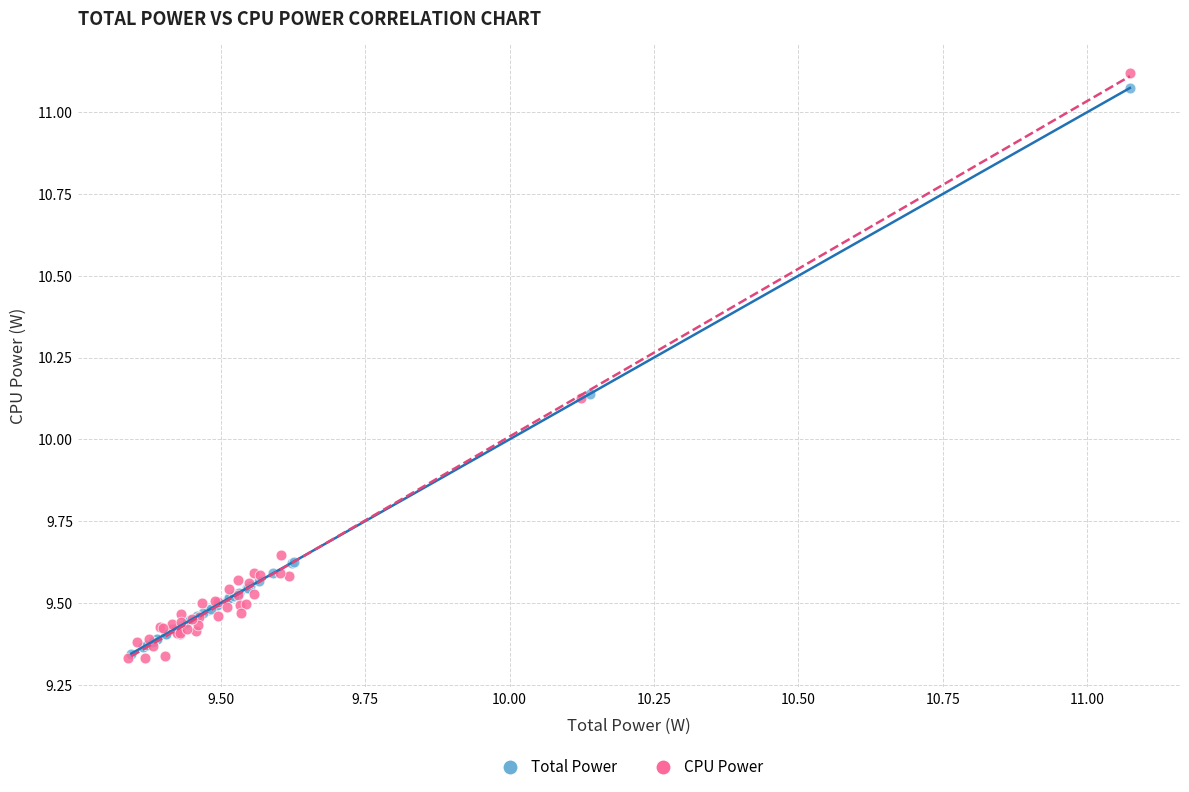

Which series has the largest Y range (max minus min)?

CPU Power